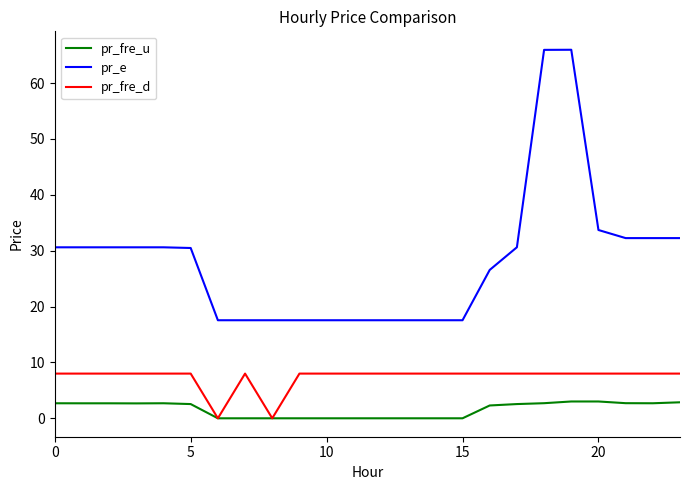

Which series has the largest total across all categories?

pr_e